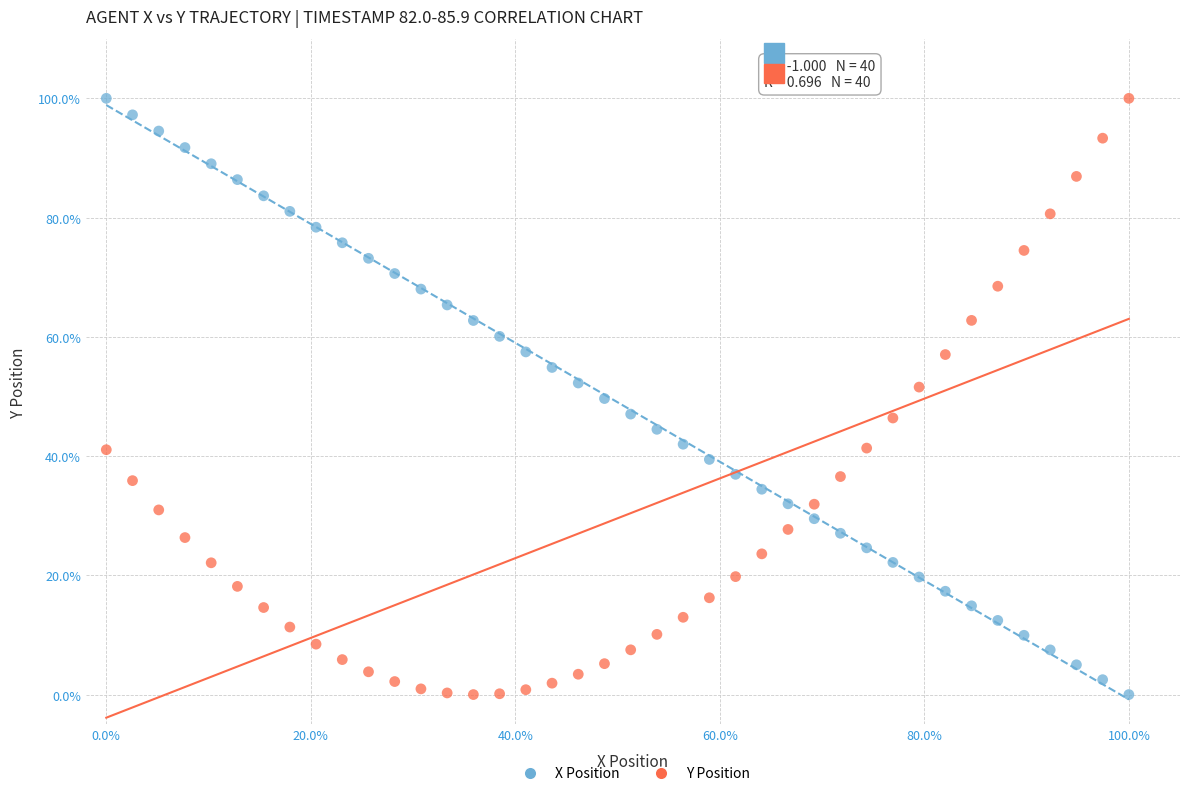

What are all the series names shown in the legend?

X Position, Y Position